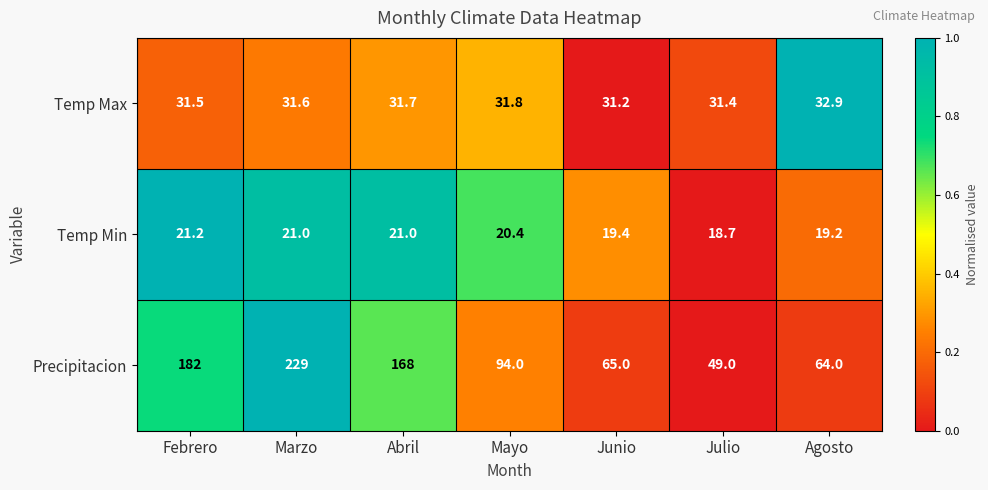

The Temp Max series shows 31.7 at Abril. True or false?

True